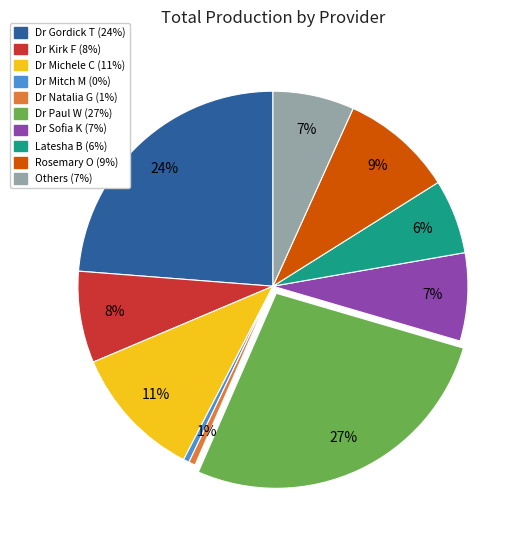

Is Dr Kirk F the majority of the pie?

No